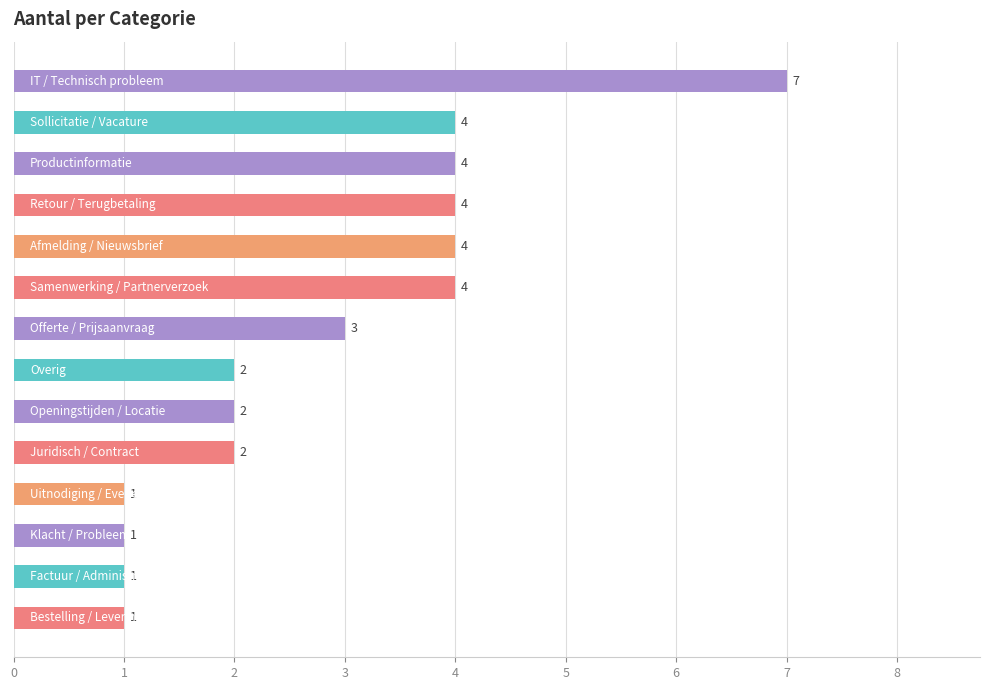

How many values are between 1 and 4?

13